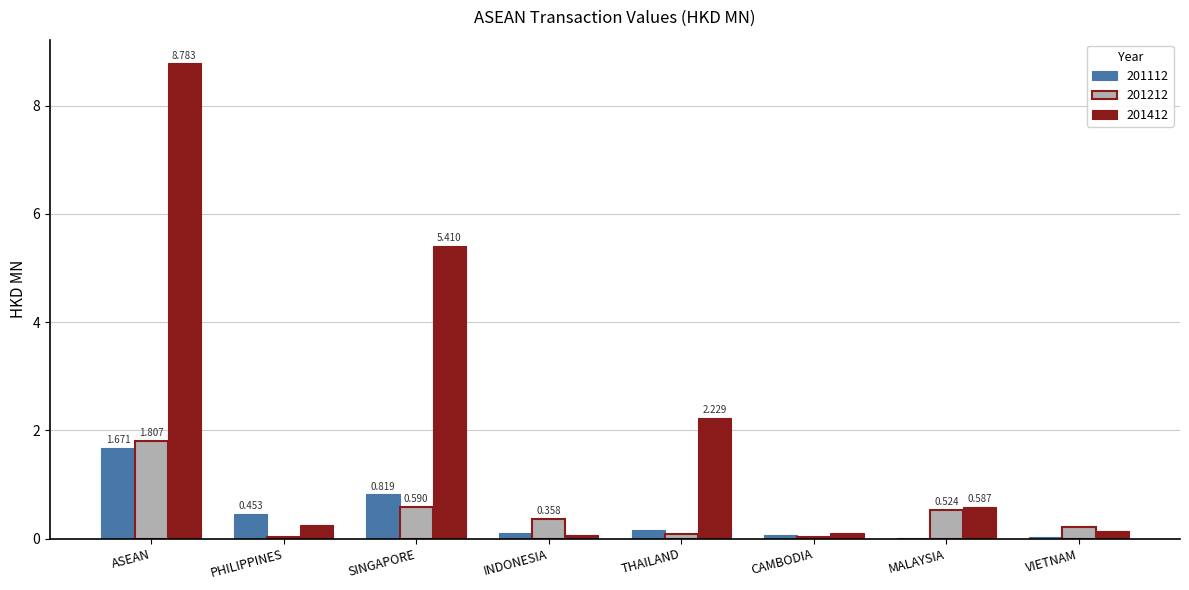

At which label is 201412 closest to 4?

SINGAPORE